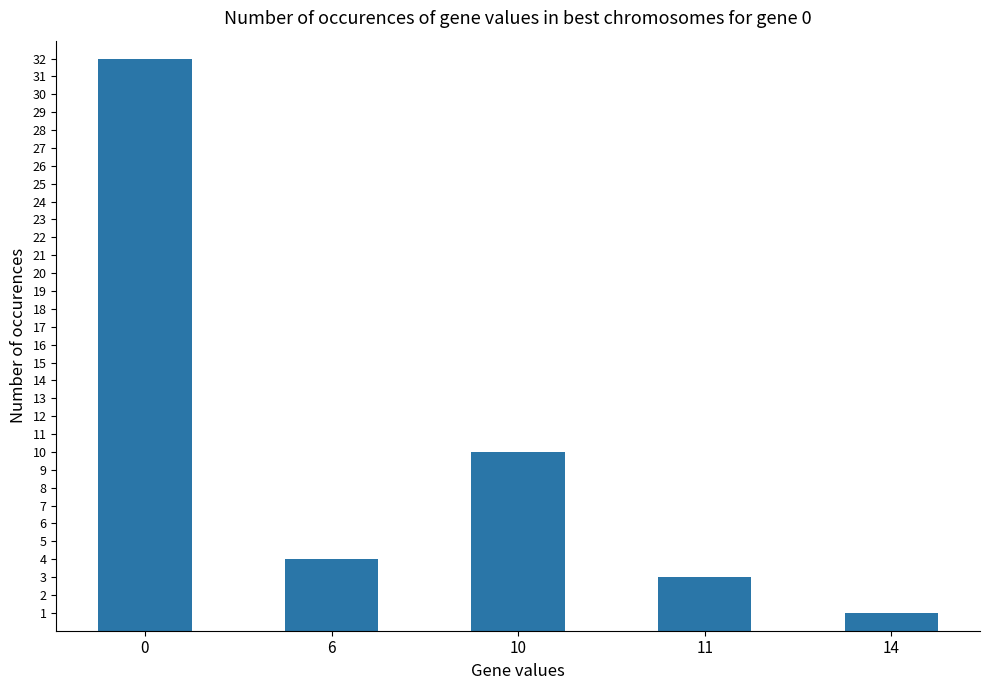

Reading left to right, what are all the values shown in this chart?

32	4	10	3	1